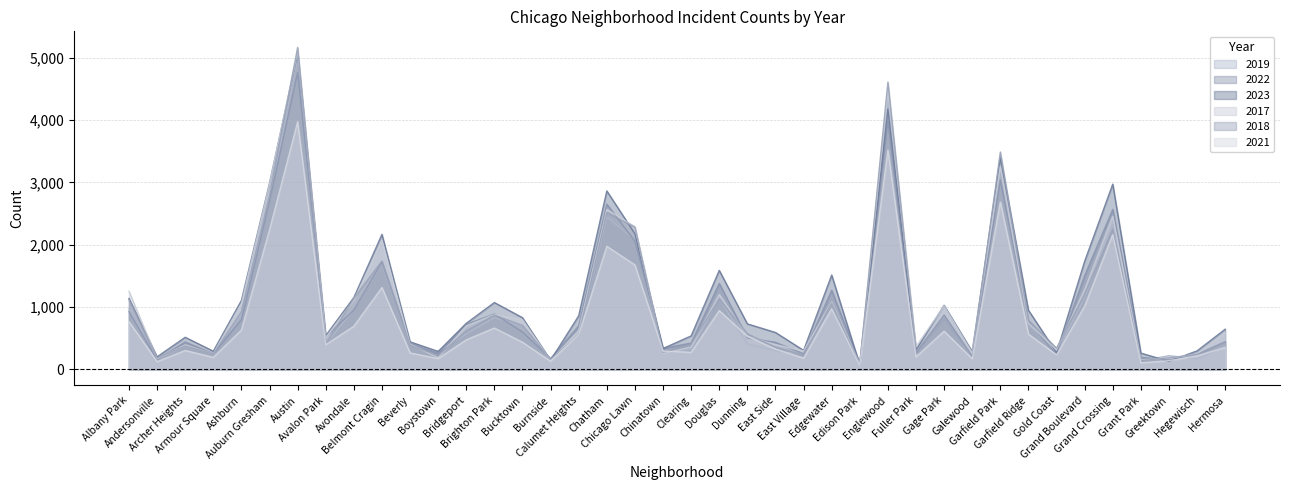

What are all the series names shown in the legend?

2019, 2022, 2023, 2017, 2018, 2021